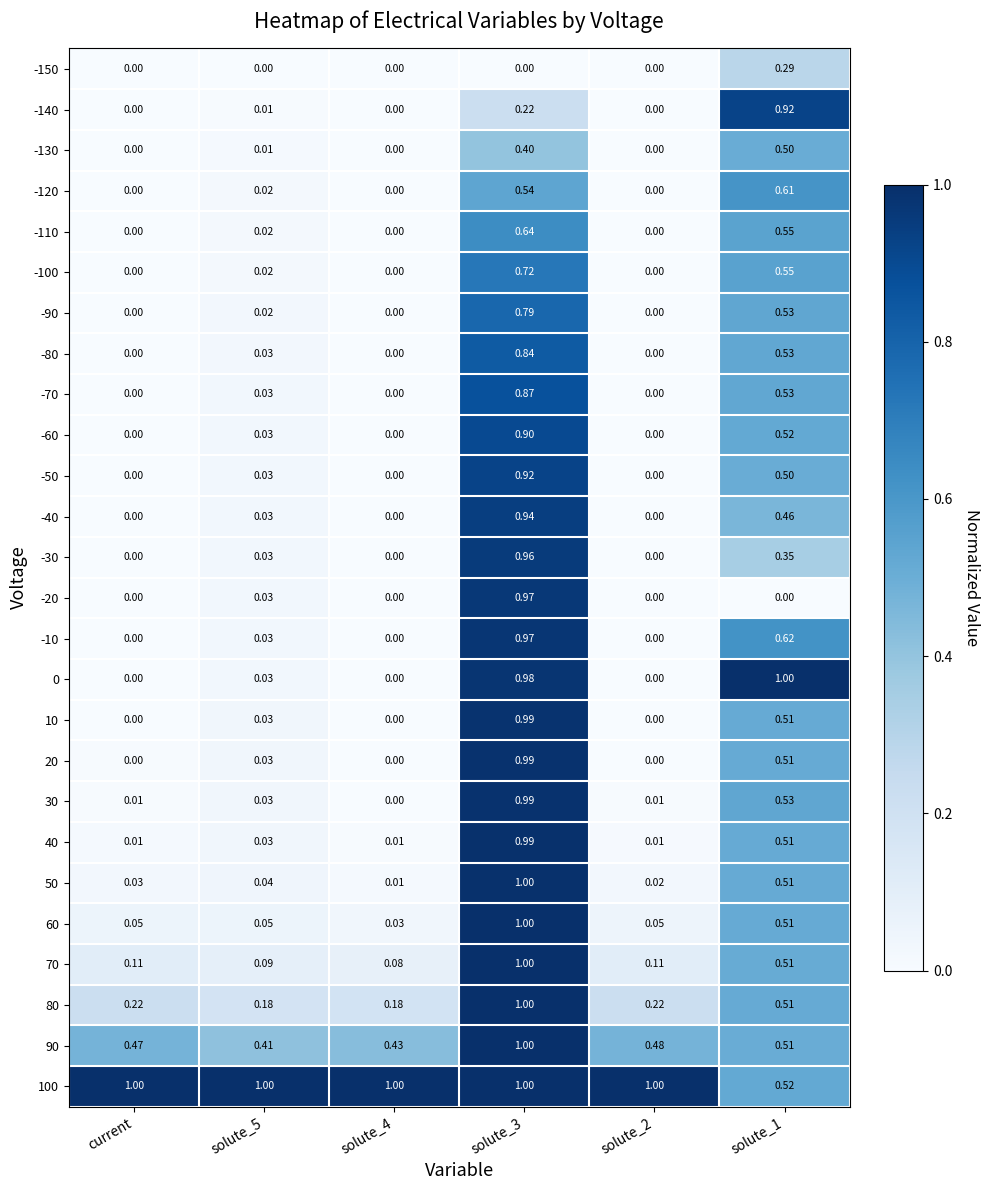

Is the value of 0 at solute_4 greater than the value of 30 at solute_5?

No